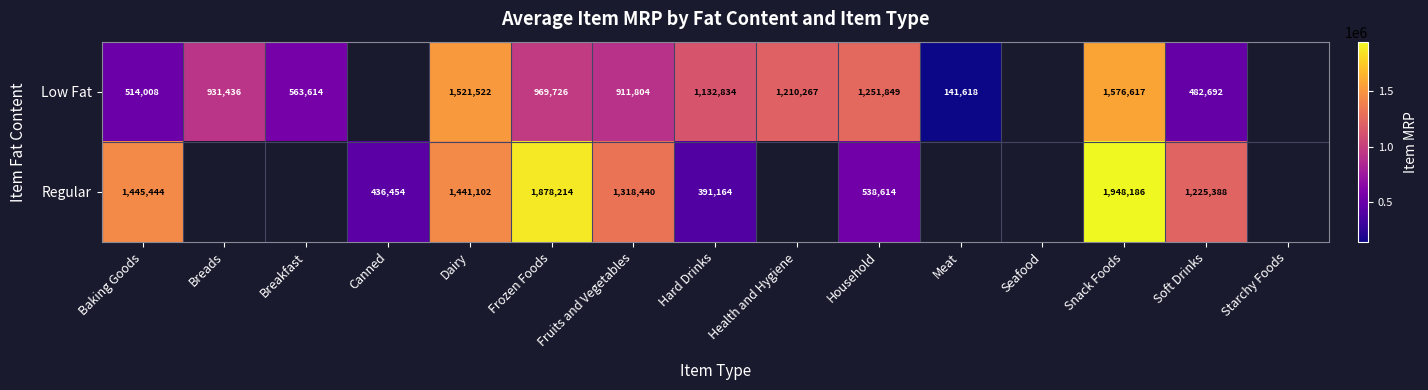

Count the number of categories in the chart.

15